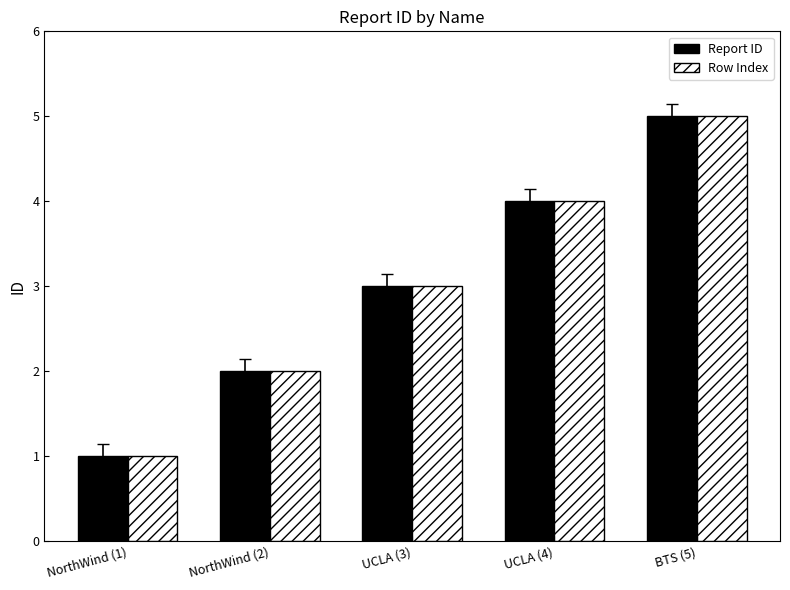

Is it true that Row Index equals 1 at BTS (5)?

False